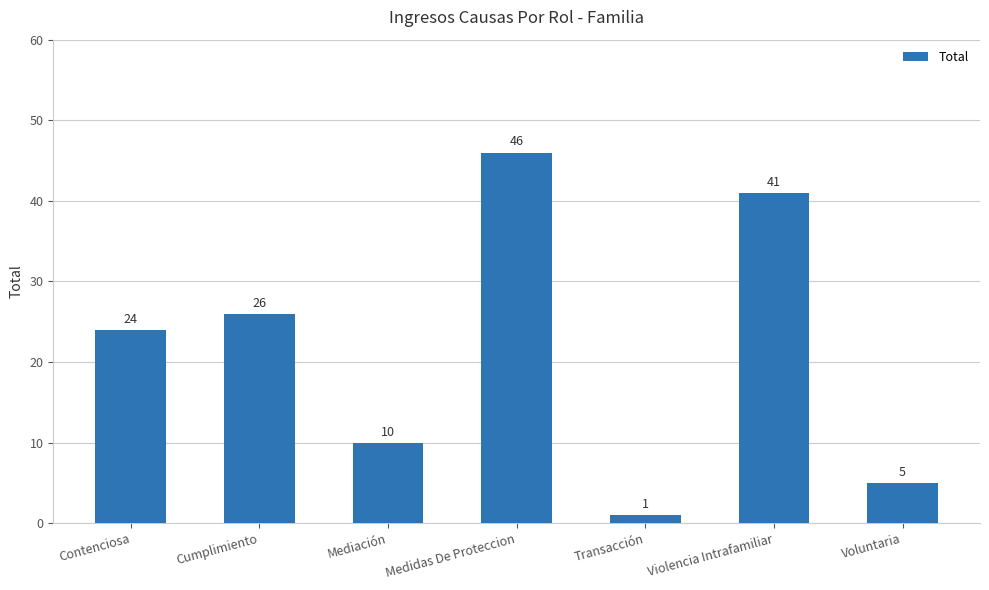

Rank the categories by value from lowest to highest.

Transacción, Voluntaria, Mediación, Contenciosa, Cumplimiento, Violencia Intrafamiliar, Medidas De Proteccion